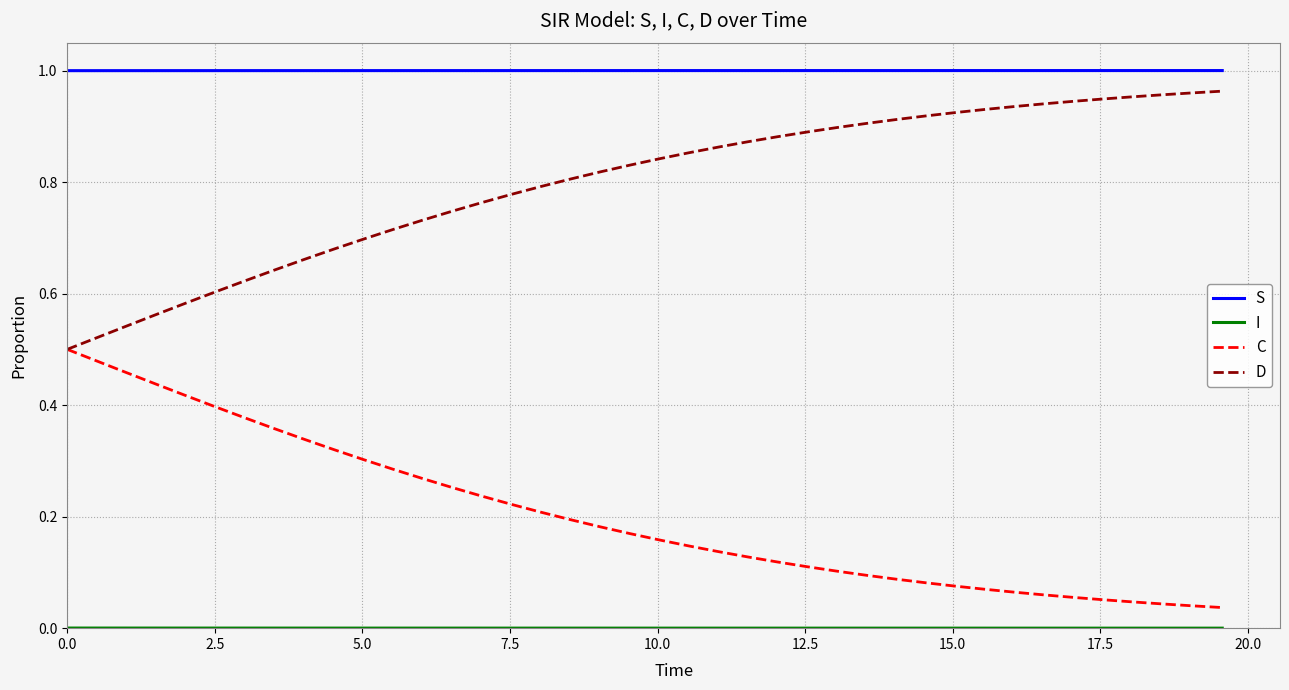

True or false: D and S cross at least once.

False